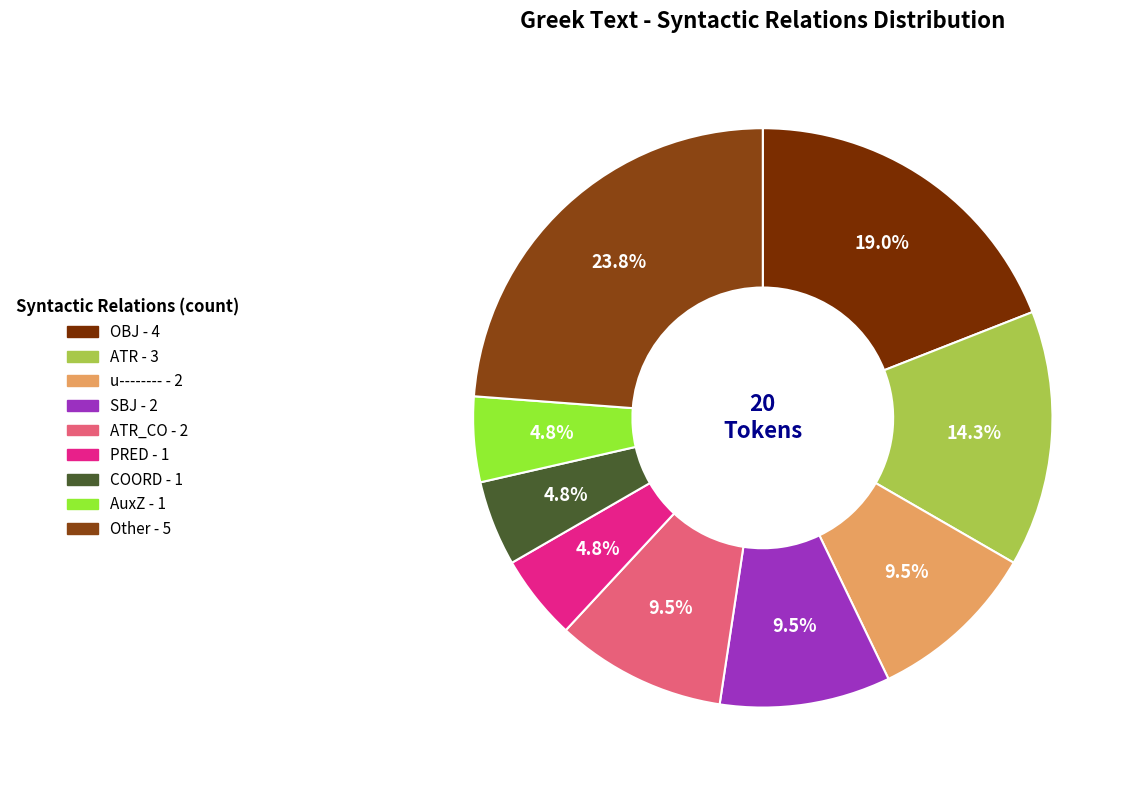

How many slices are in this pie chart?

9